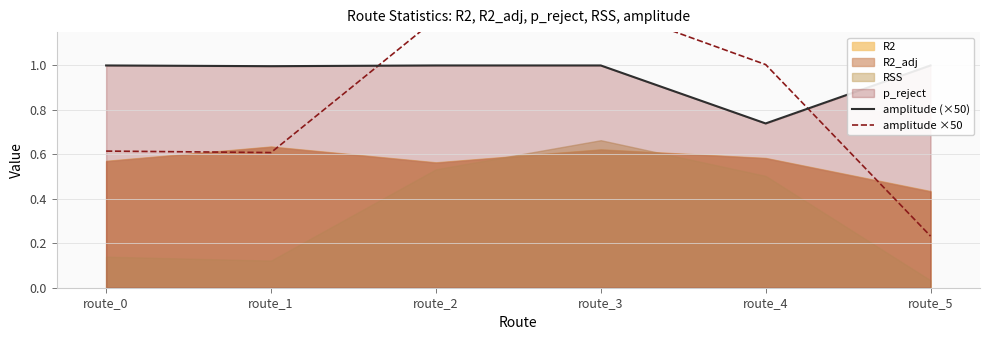

At which category is the sum across all series the highest?

route_3